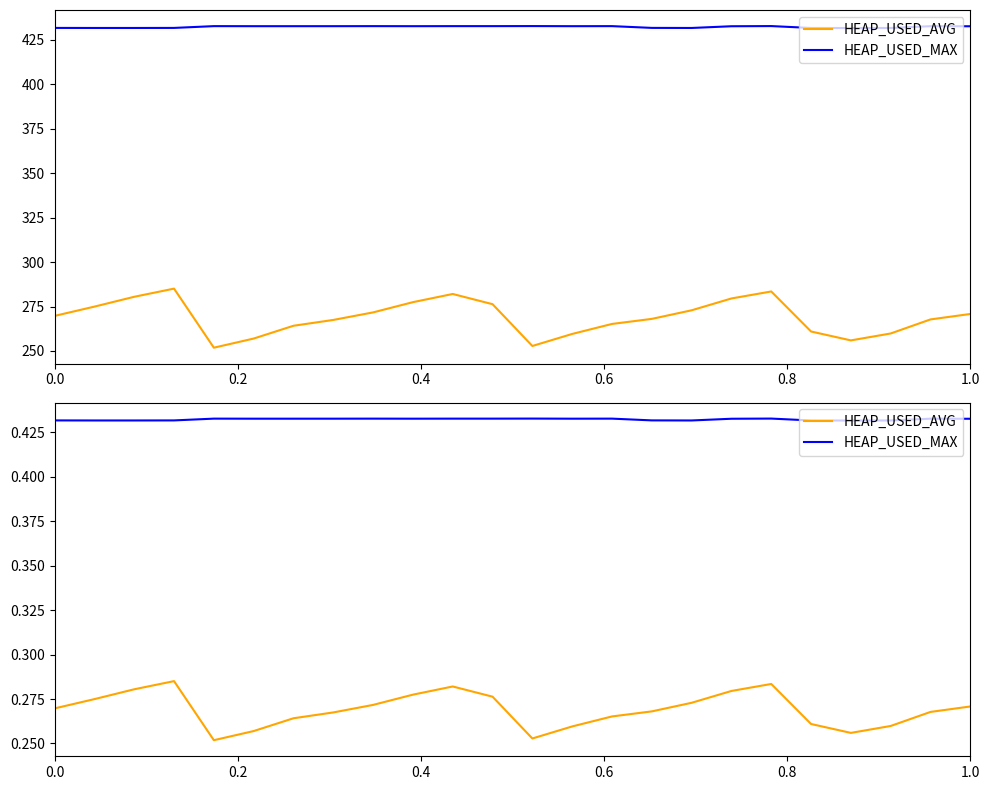

True or false: HEAP_USED_AVG and HEAP_USED_MAX cross at least once.

False